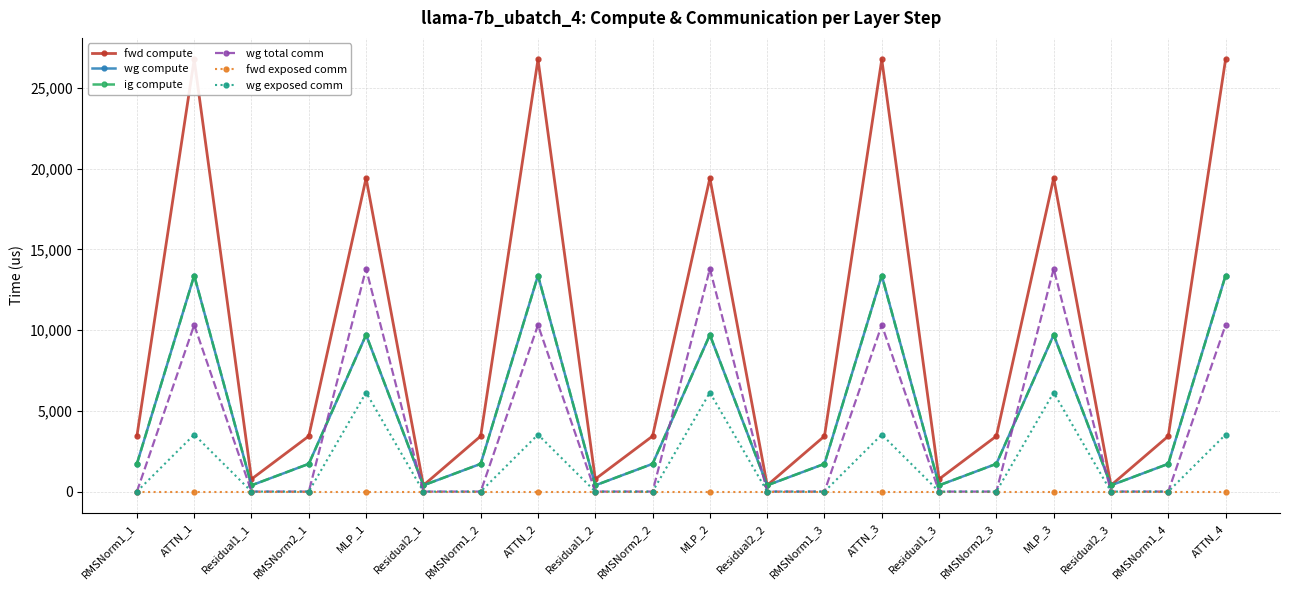

True or false: wg compute and fwd exposed comm cross at least once.

False